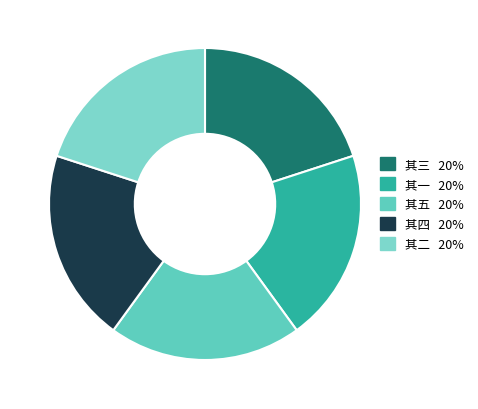

What is the largest slice in the pie chart?

其五